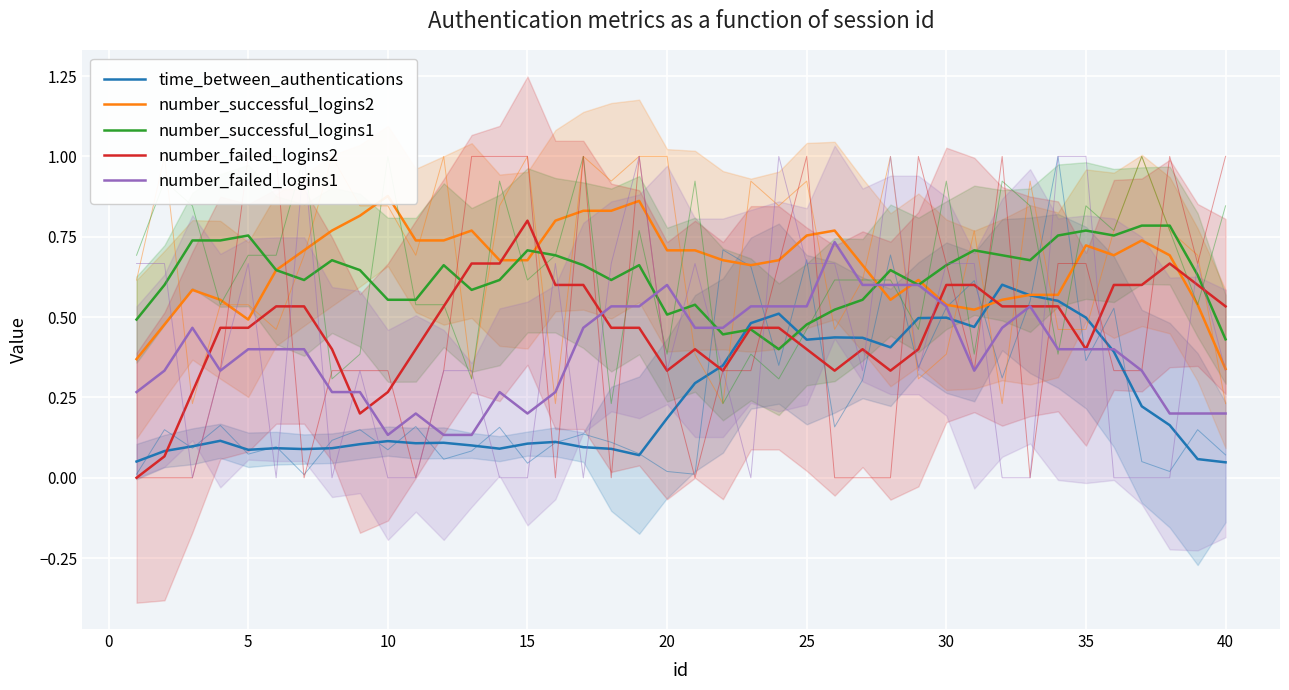

Which series has the widest spread of values?

number_failed_logins2